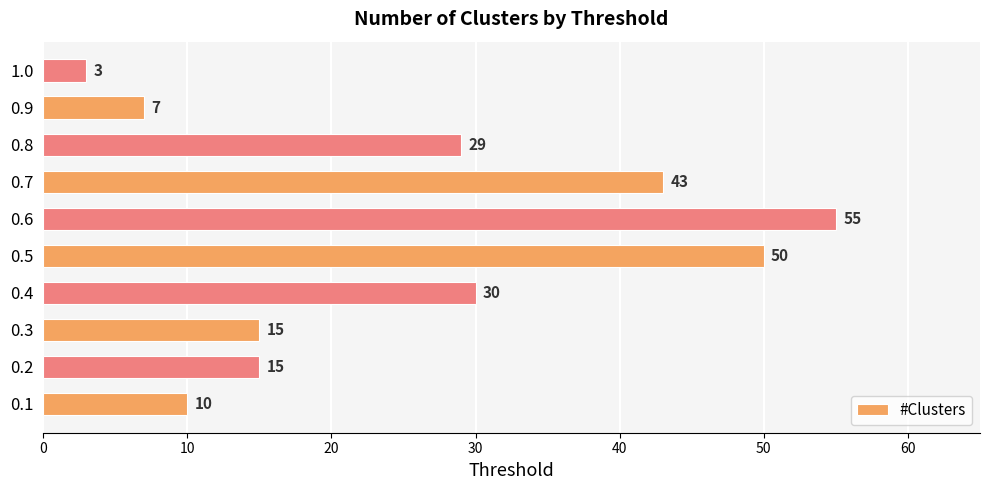

What is the minimum value shown in the chart?

3